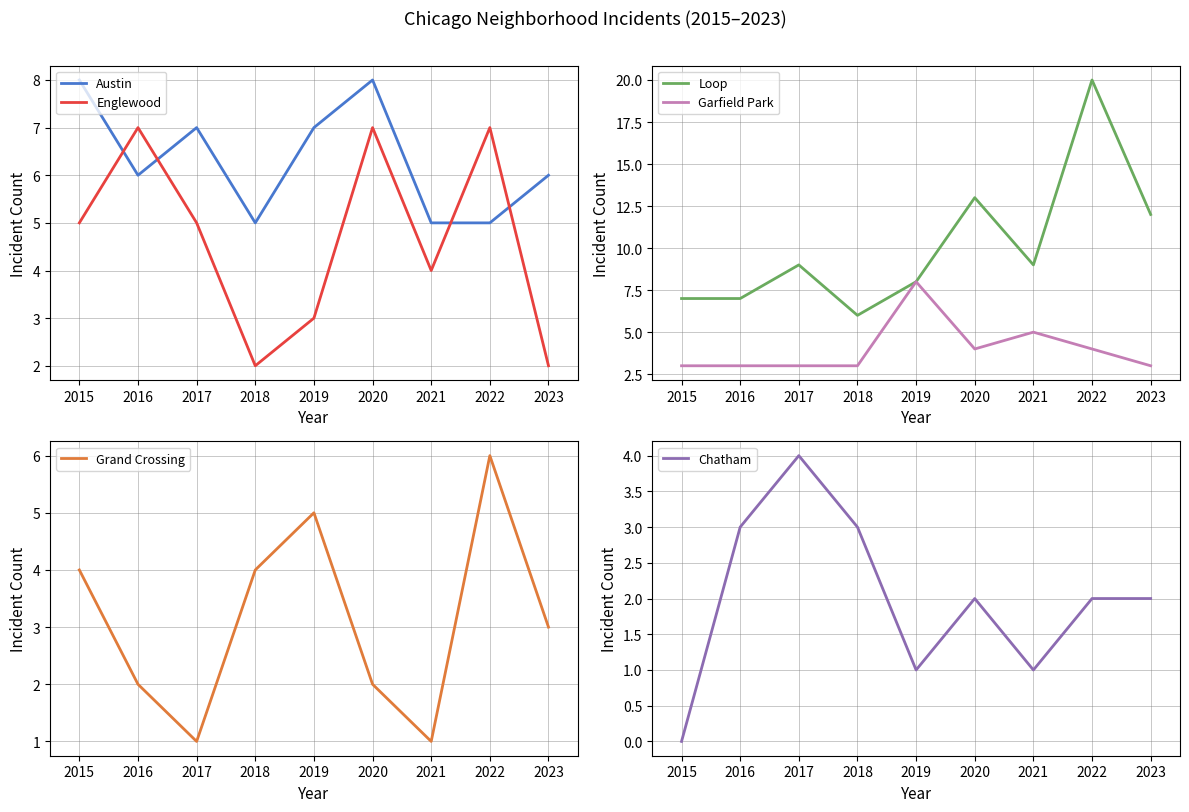

The Austin series shows 8 at 2016. True or false?

False